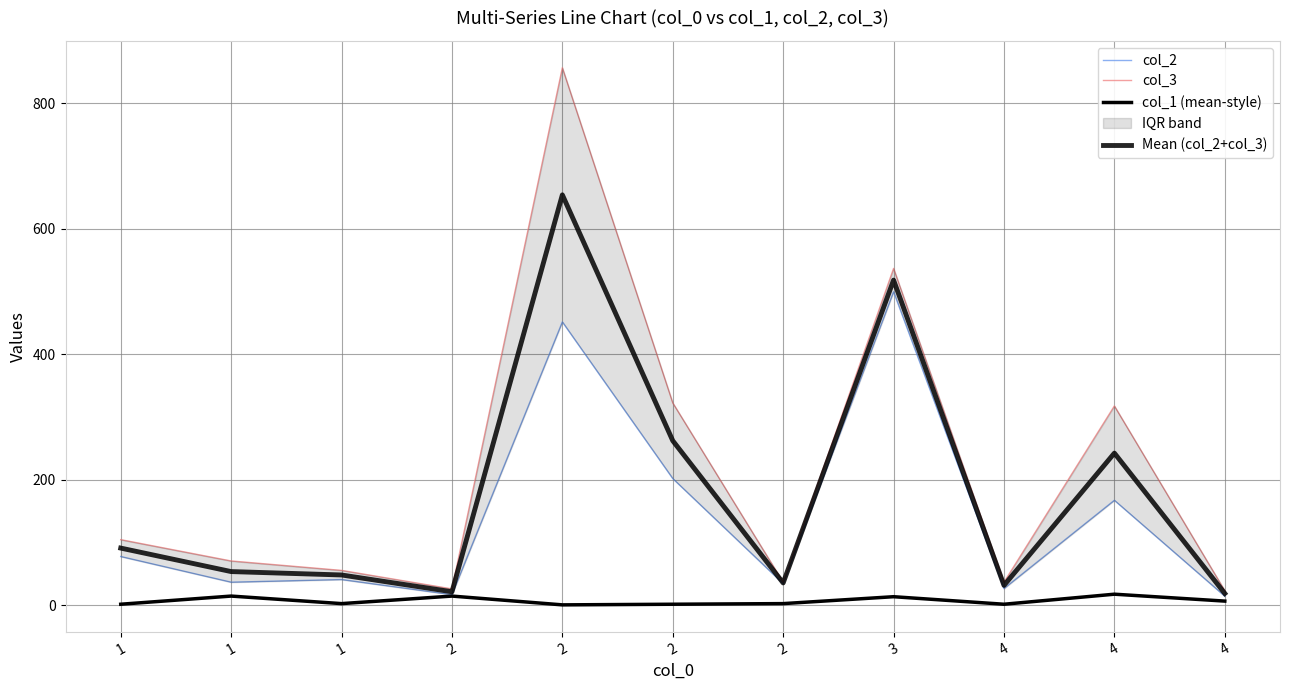

Is this an area chart (filled region under the line)?

No